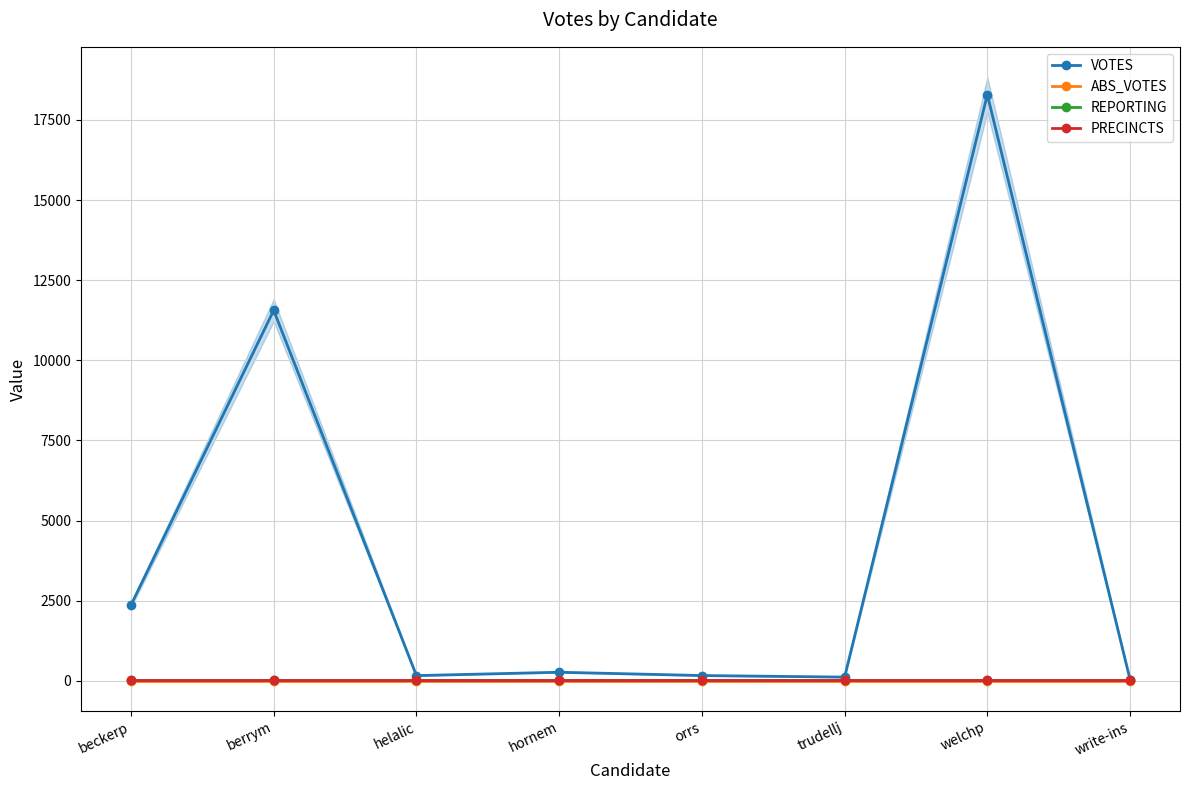

At how many categories does at least one series exceed 17422?

1